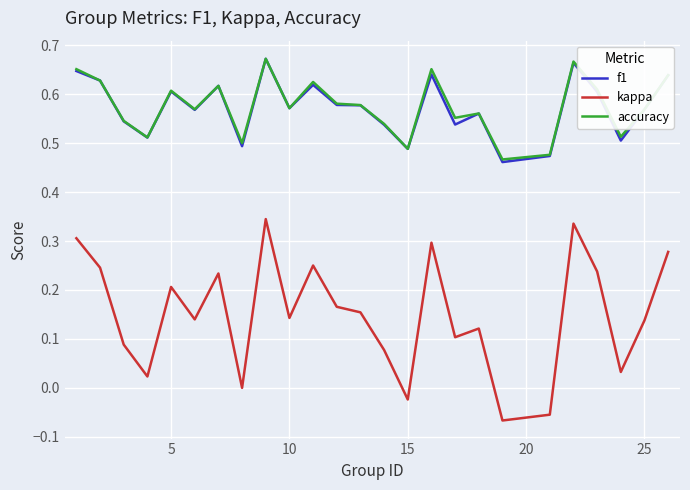

Which series has the widest spread of values?

kappa